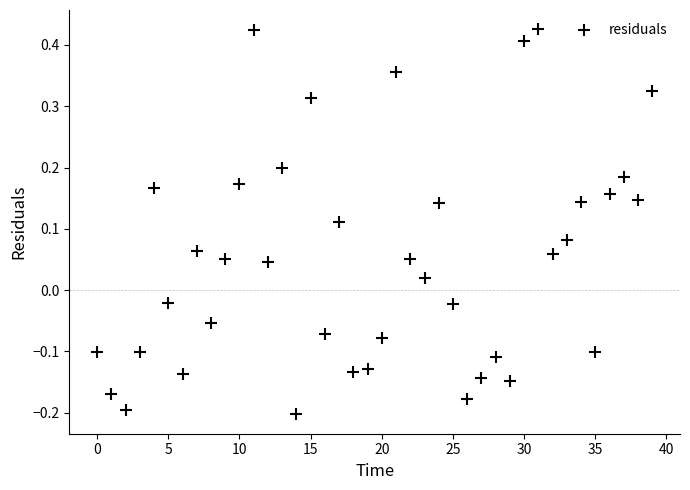

What is the range of Y values (max minus min)?

0.6